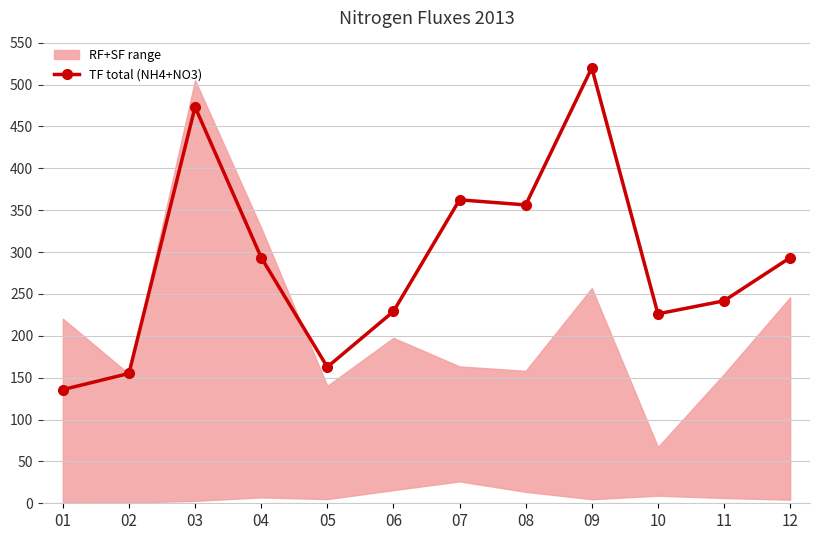

How many values in the TF total (NH4+NO3) series are below 293?

6